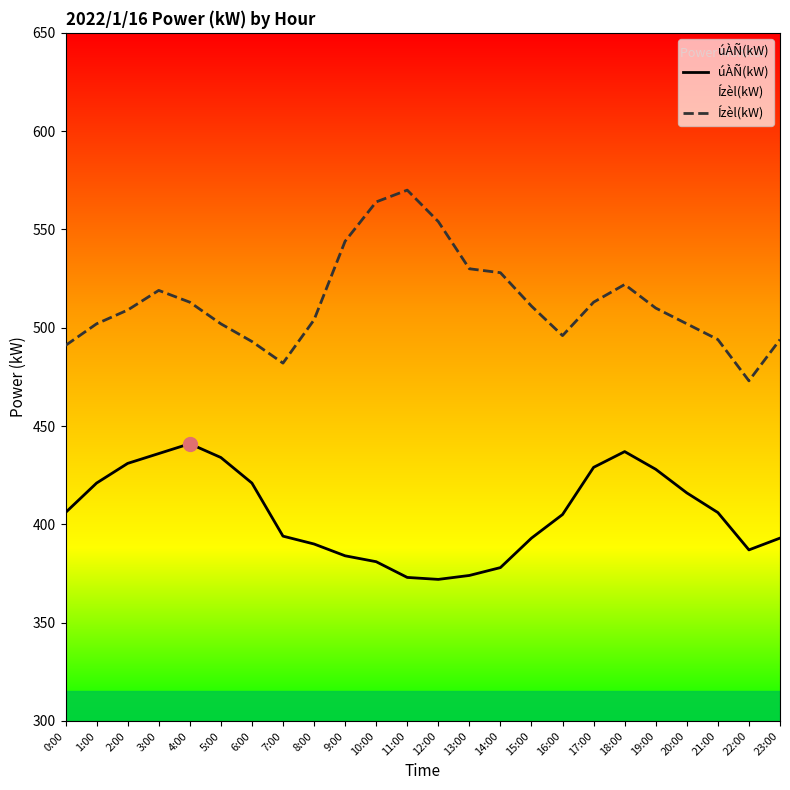

Count the number of data series in this chart.

2